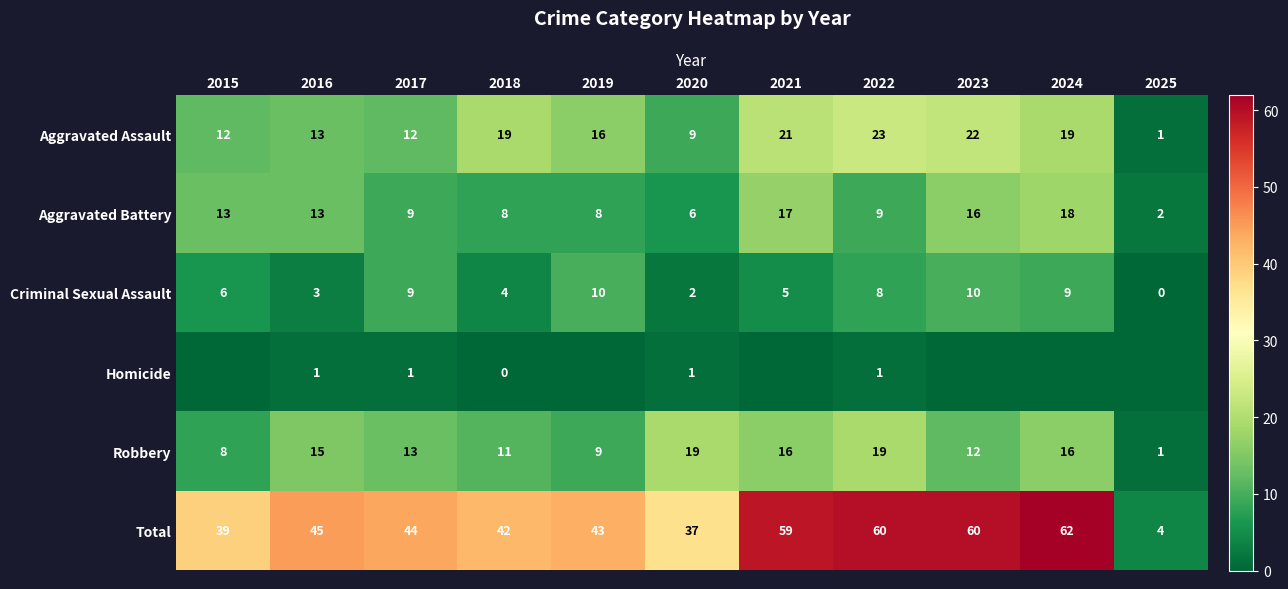

Which series changed the most between 2017 and 2022?

Total